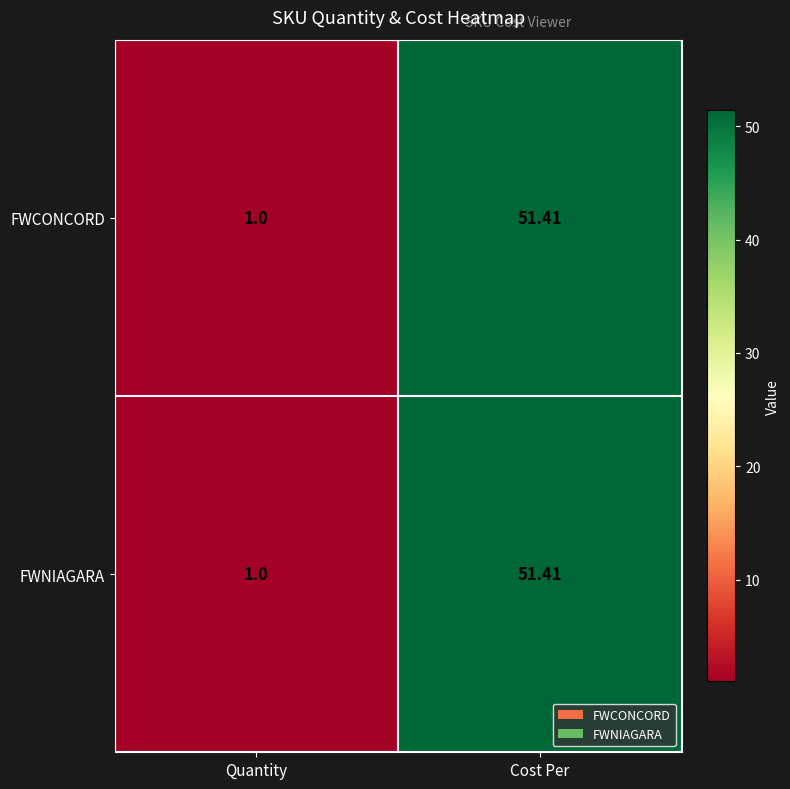

Rank the categories by FWCONCORD value from lowest to highest.

Quantity, Cost Per